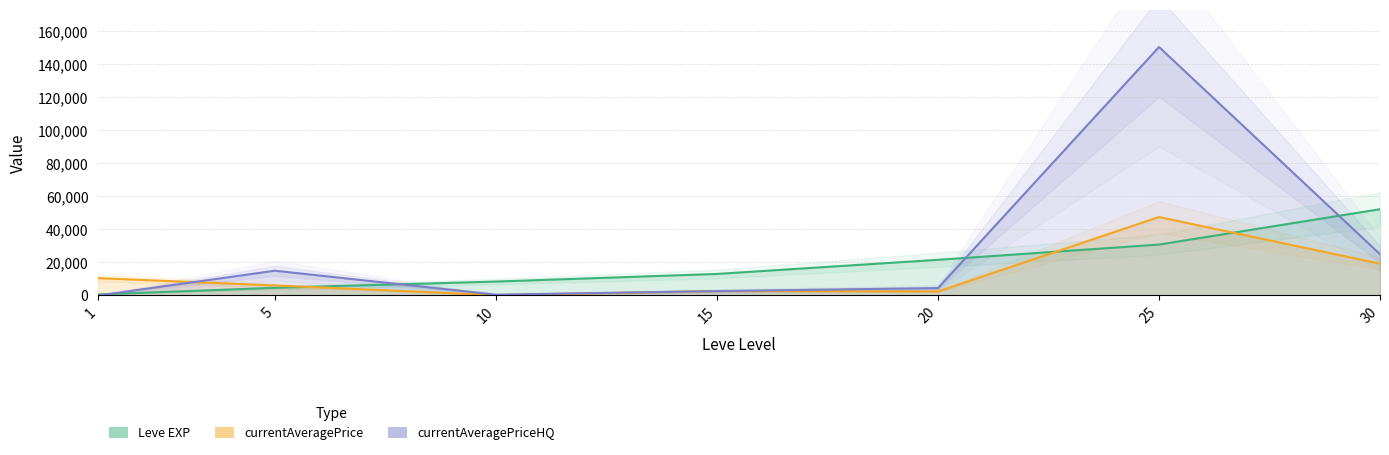

What is the value of the Leve EXP point at the 6th from the left?

30820